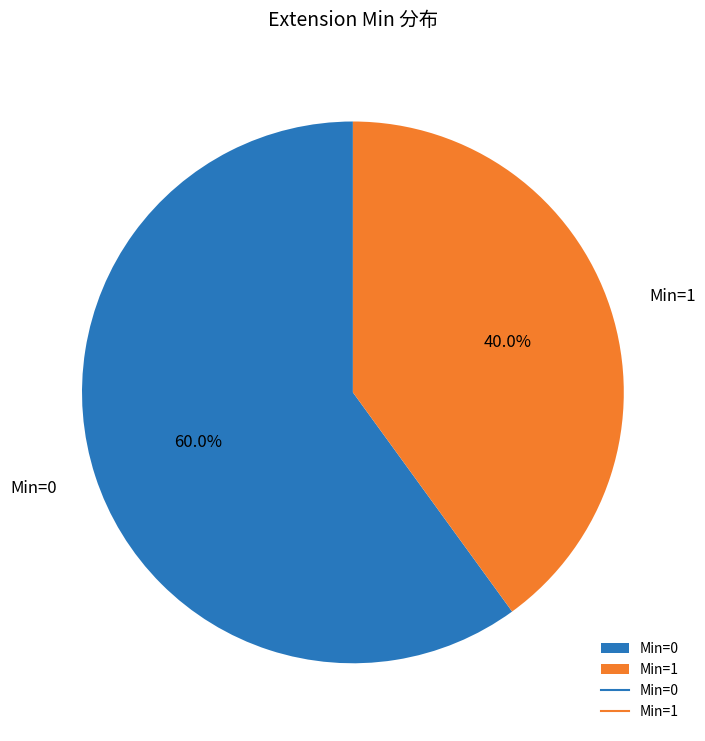

Which slice is the largest?

Min=0